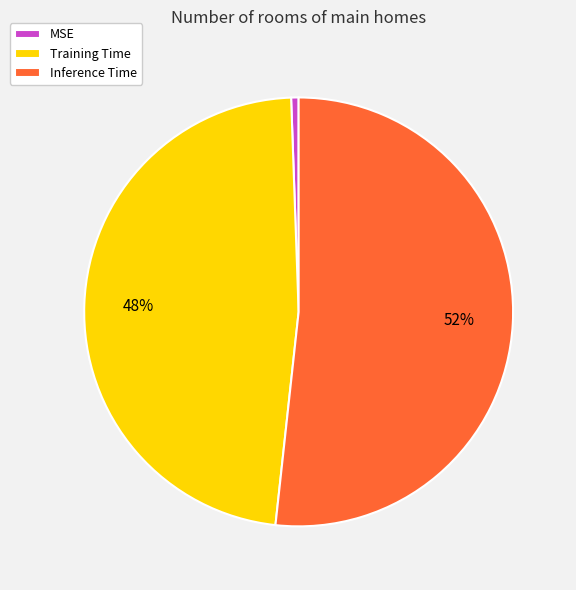

Between Inference Time and MSE, which is larger?

Inference Time